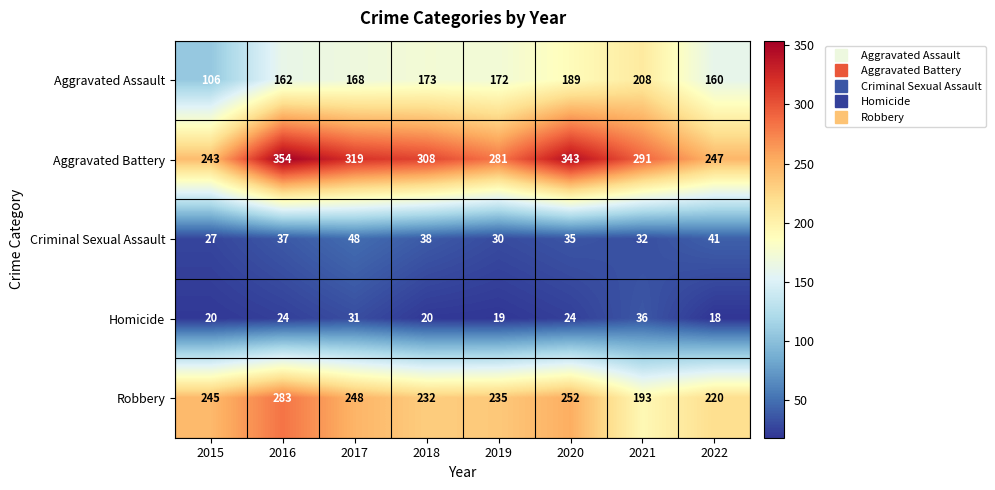

Which series changed the most between 2016 and 2022?

Aggravated Battery